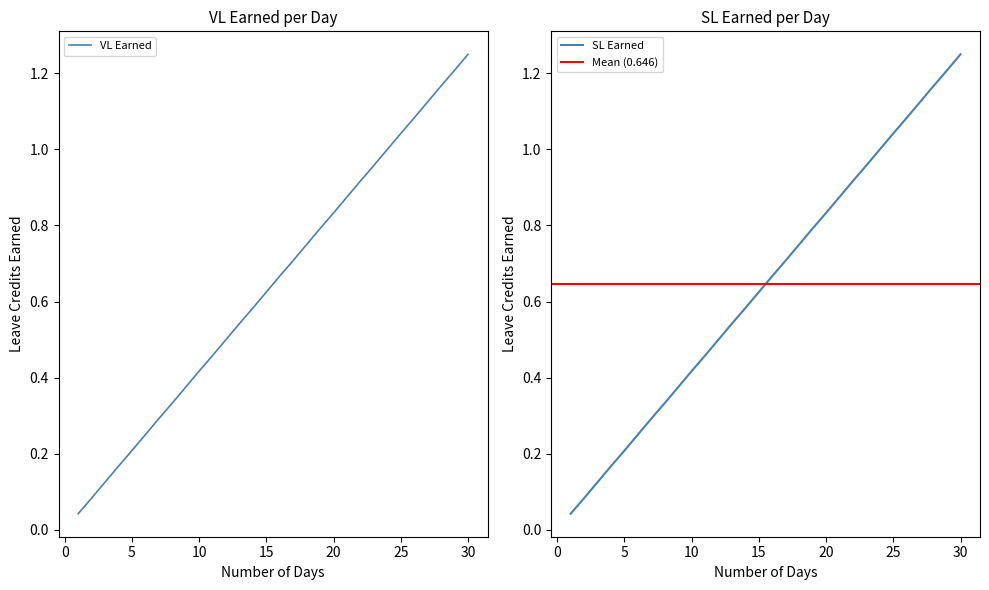

How many lines are shown in the chart?

2